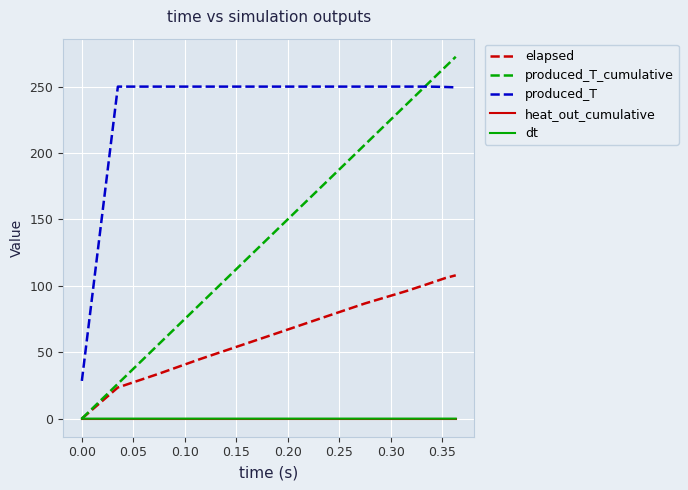

True or false: produced_T and heat_out_cumulative cross at least once.

False